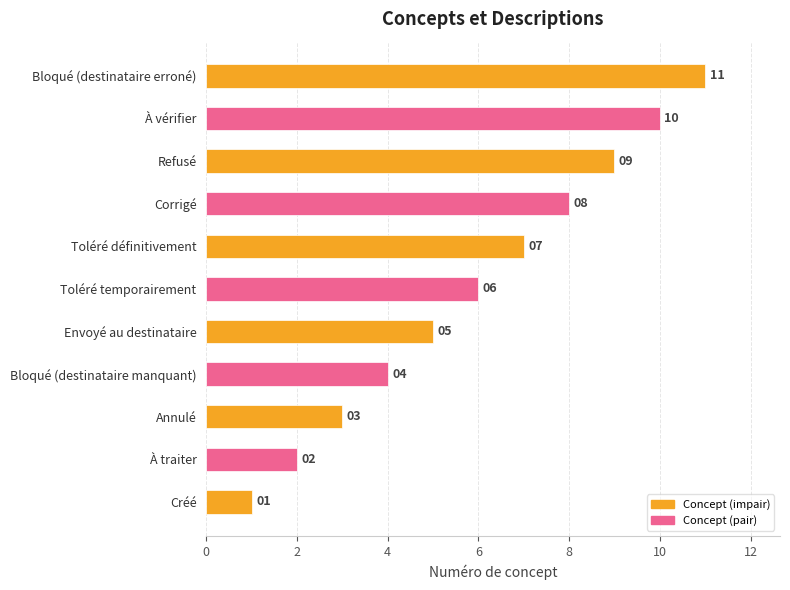

List the labels in order of value, largest first.

Bloqué (destinataire erroné), À vérifier, Refusé, Corrigé, Toléré définitivement, Toléré temporairement, Envoyé au destinataire, Bloqué (destinataire manquant), Annulé, À traiter, Créé